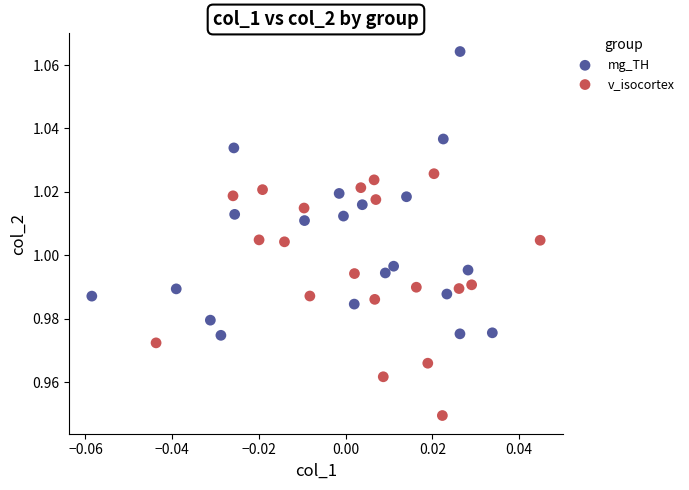

Which series contains the highest Y value?

mg_TH